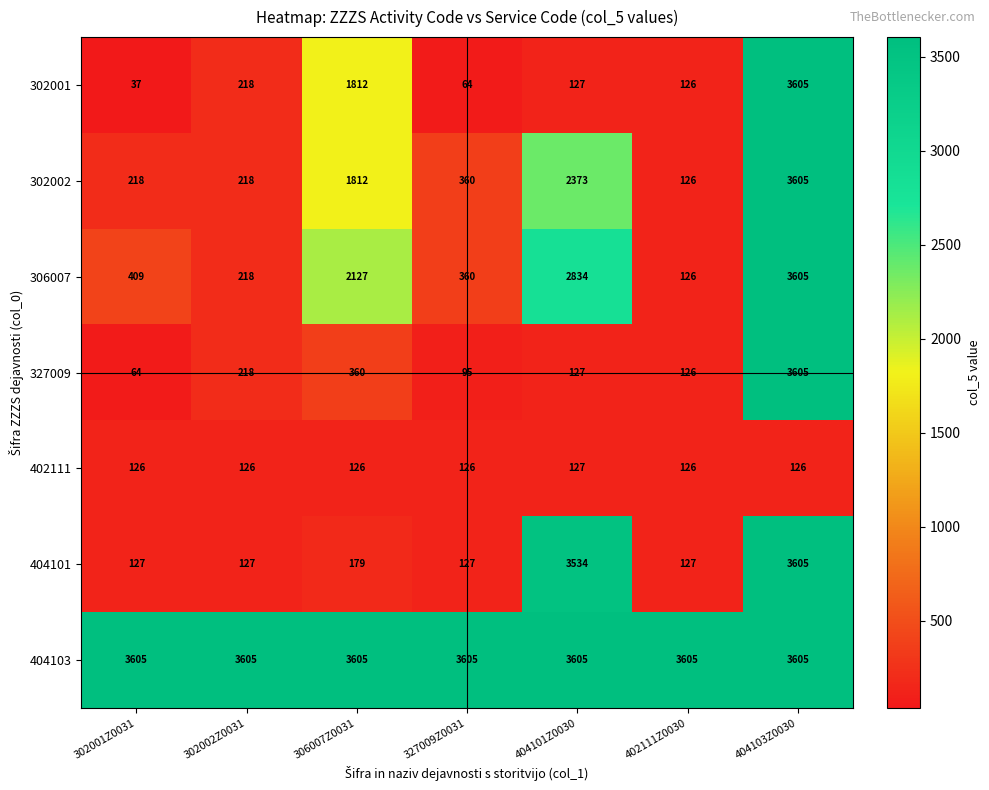

Between 302001Z0031 and 404103Z0030, which series saw the biggest shift?

302001